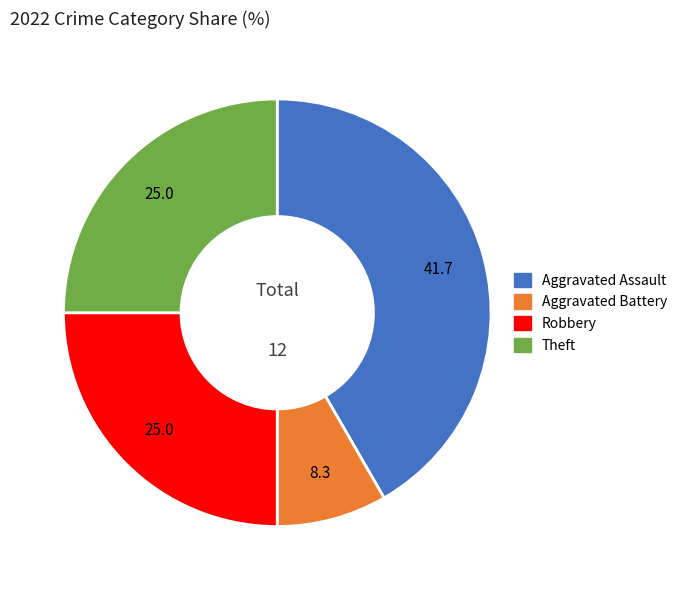

Is there any slice that represents more than half of the pie?

No